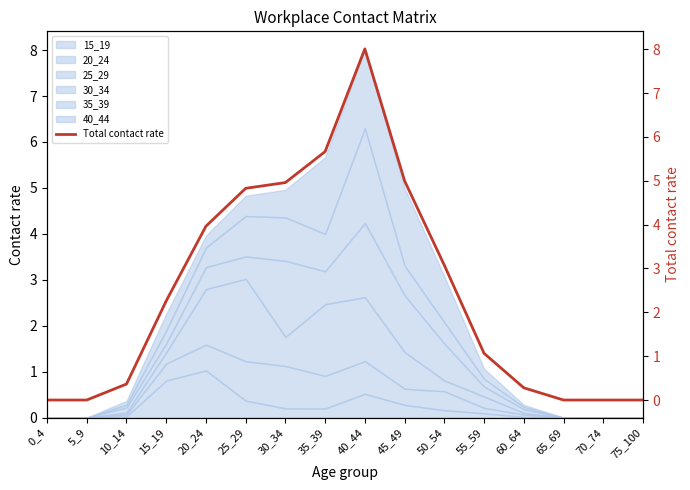

What is the difference between the maximum and minimum values?

8.0